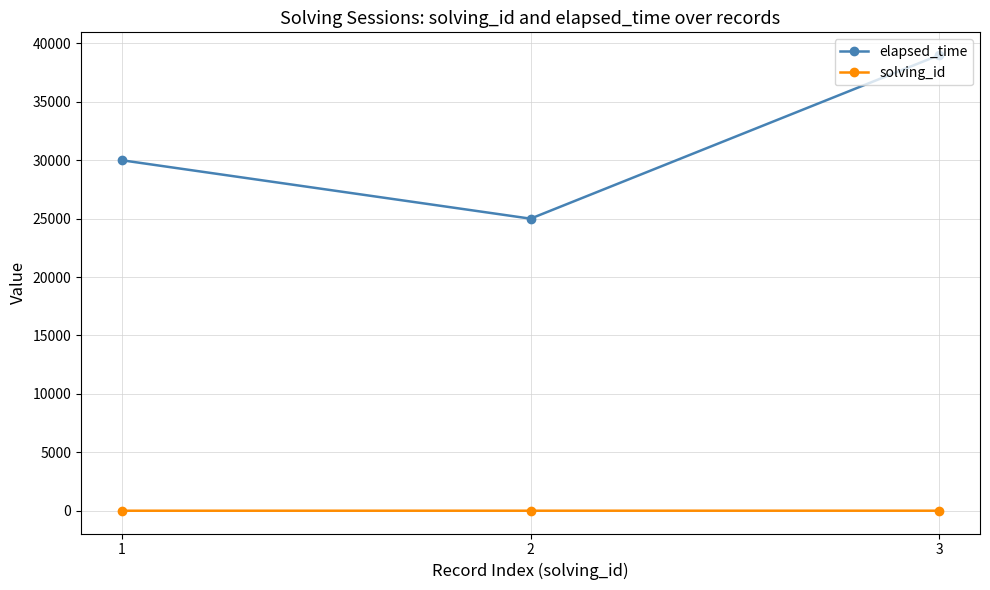

Which series has the largest range (max minus min)?

elapsed_time